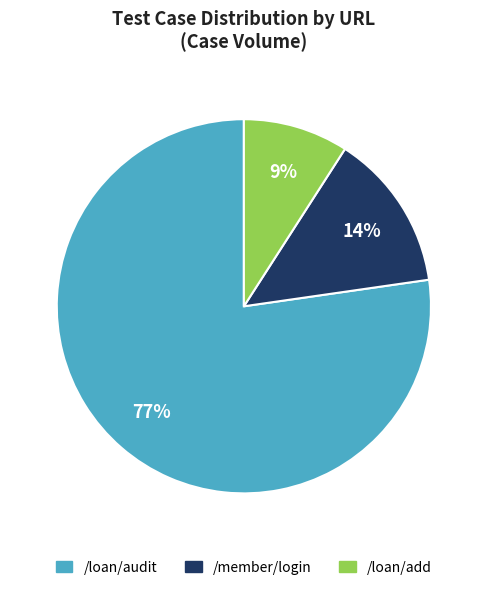

To the nearest percent, what is the difference between the /loan/add and /member/login slice percentages?

5%